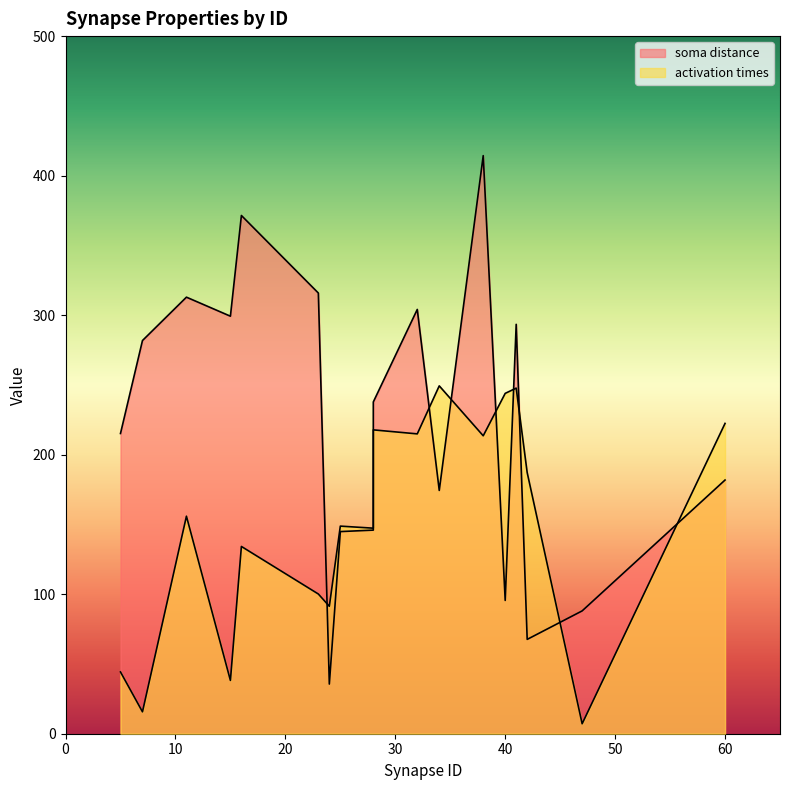

What is the total value across all series at 5?

259.5